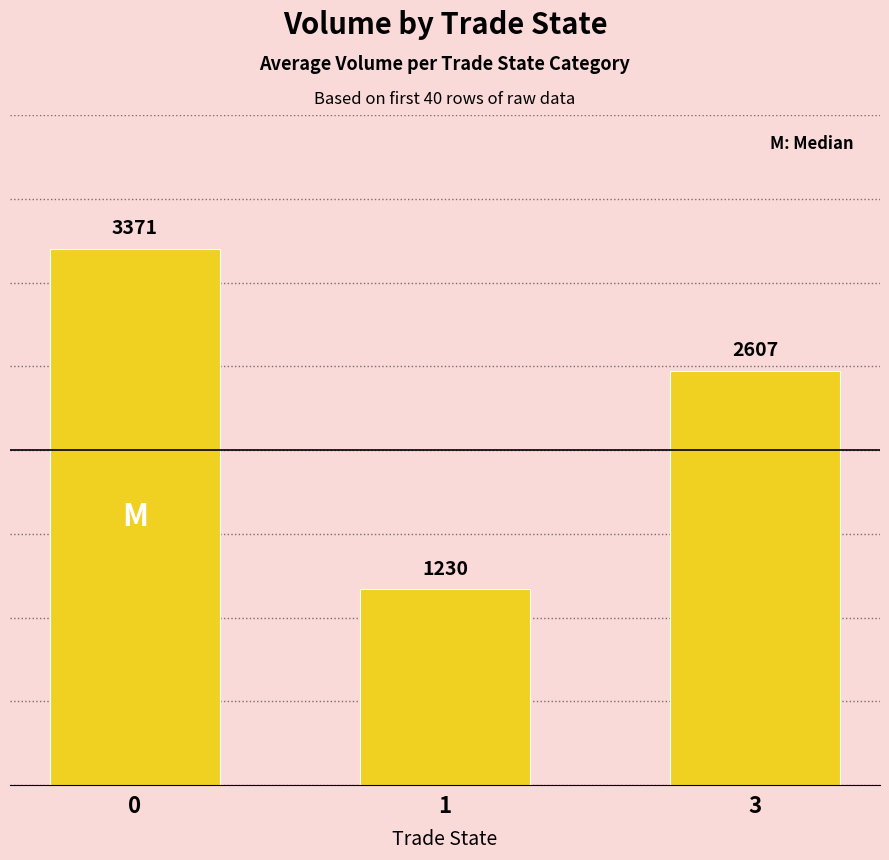

What is the difference between the maximum and minimum values?

2140.6